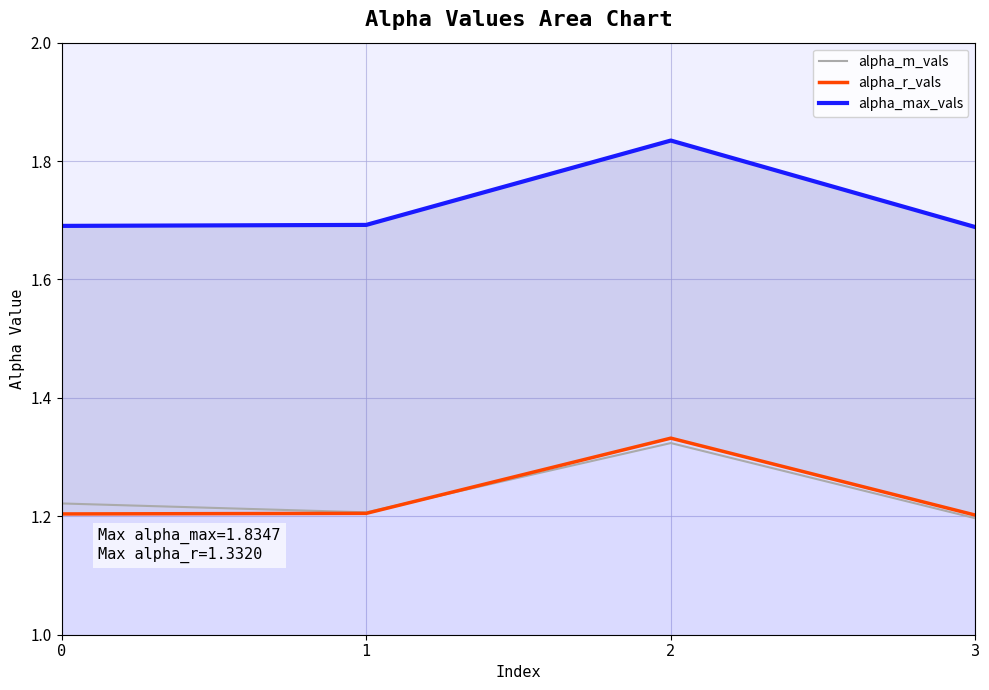

Does the chart have visible grid lines?

Yes